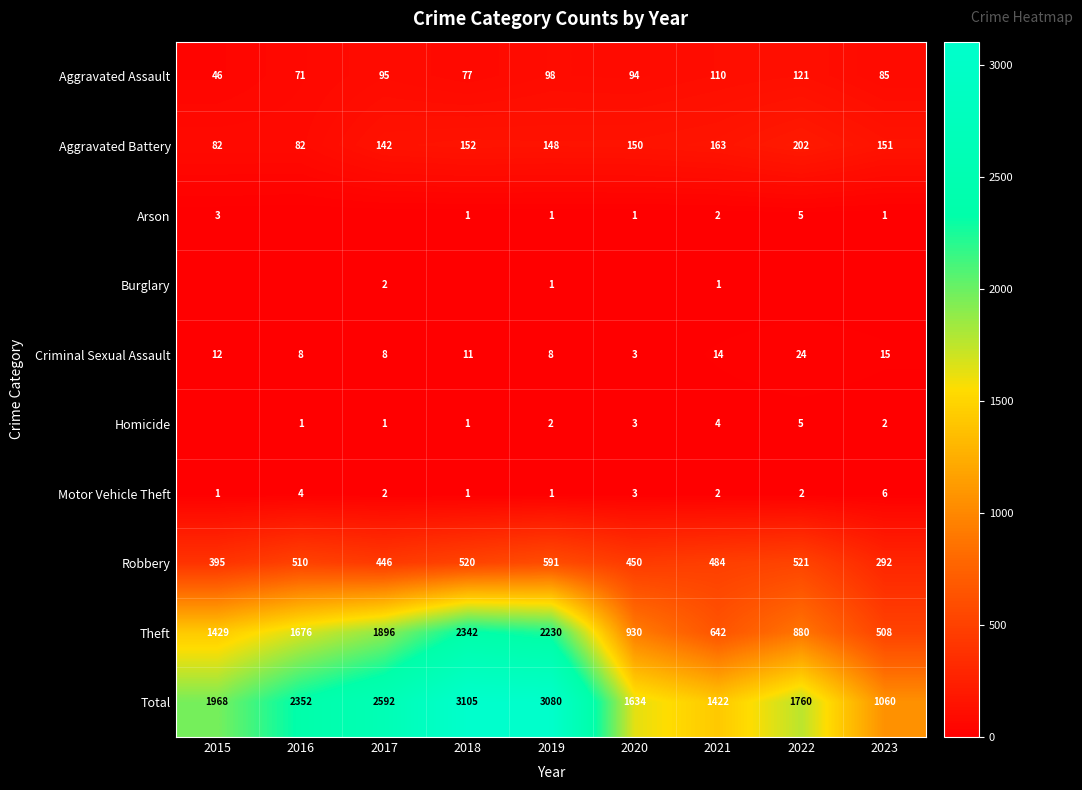

What is the difference between the Homicide values at 2022 and 2019?

3